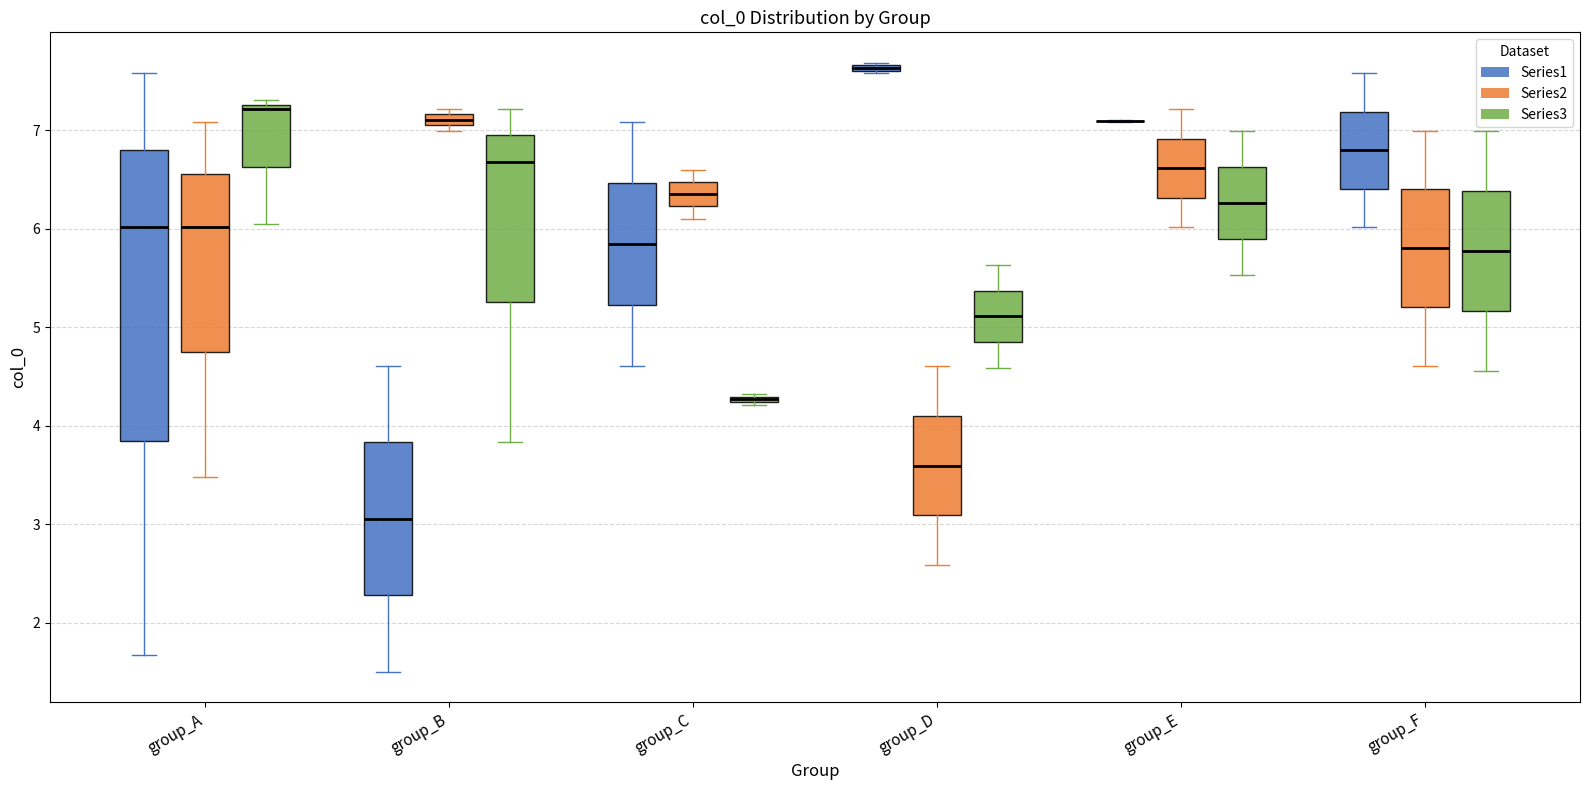

Where is the lower edge of the box for group_C (Series3) on the y-axis? The values are not printed on the chart, so give them approximately, as read against the axis.

4.2